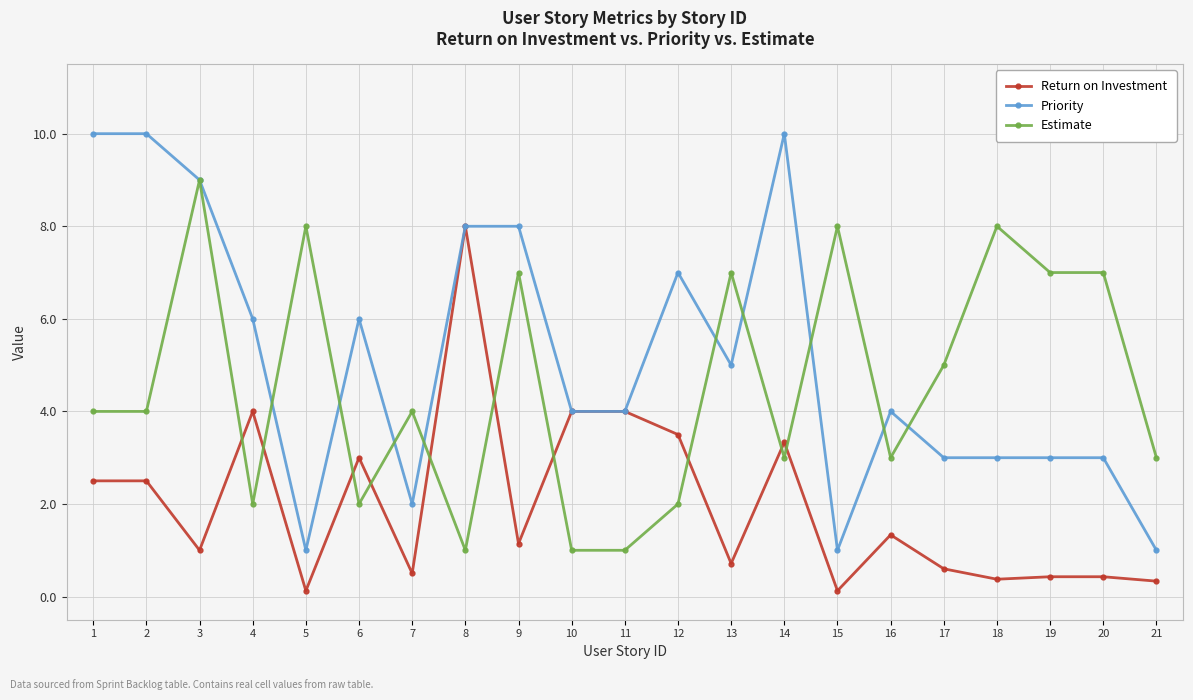

What is the difference between the second highest and minimum values in the Estimate series?

7.0